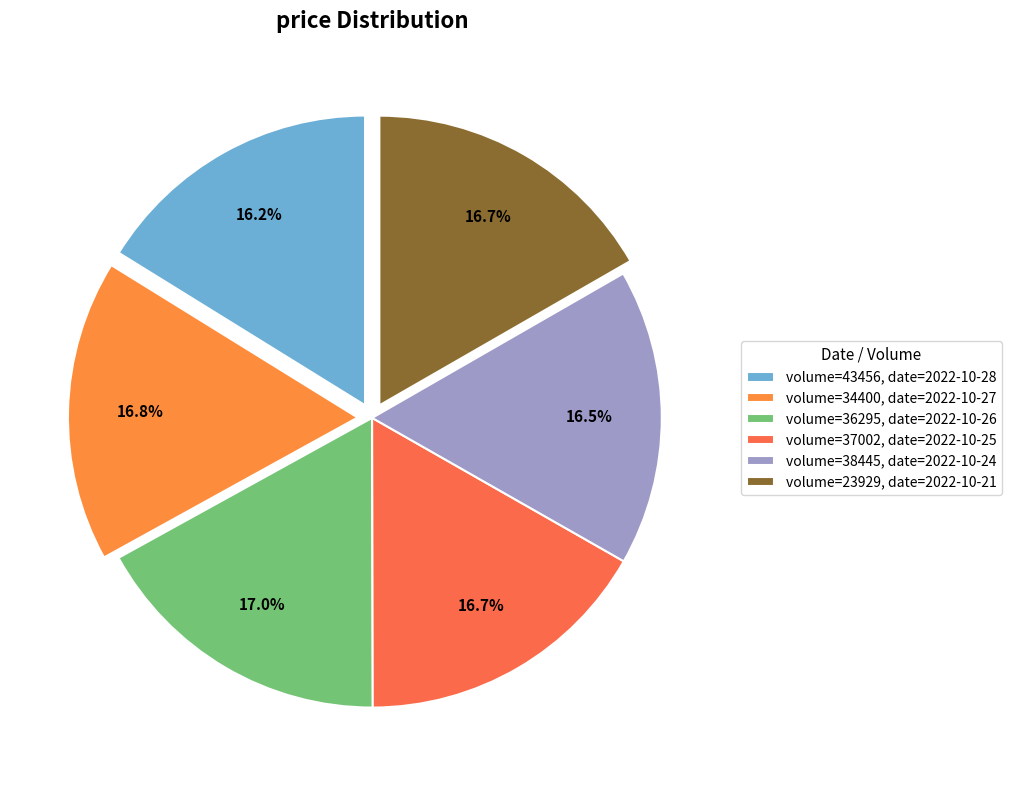

To the nearest percent, what is the difference between the largest and smallest slice percentages?

1%